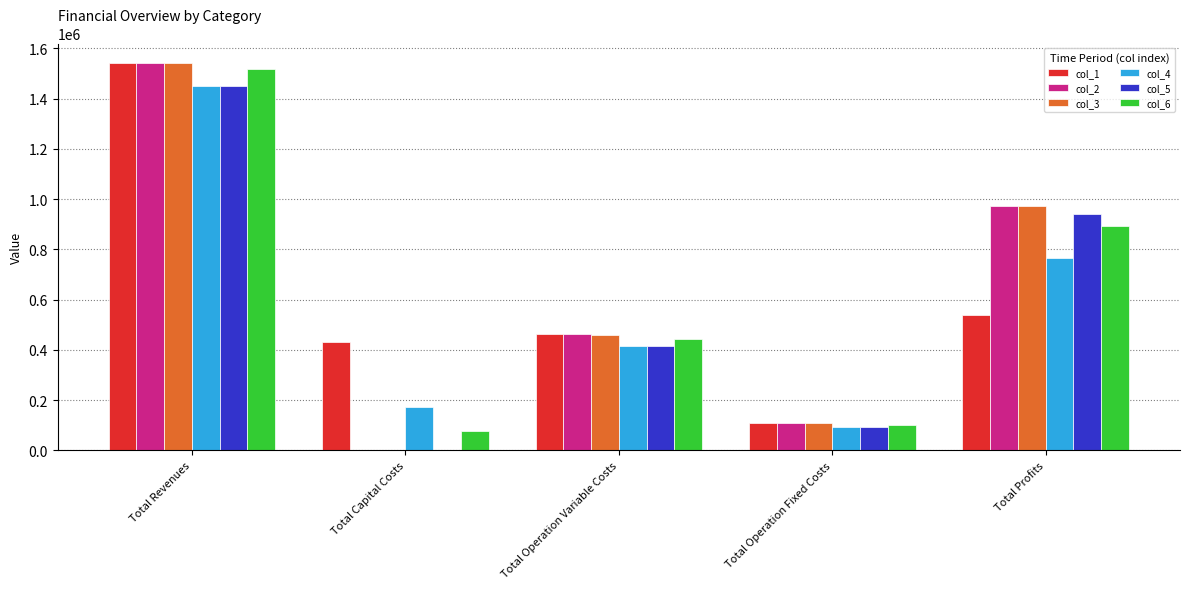

What is the sum of the col_2 values at Total Profits and Total Revenues?

2515576.0